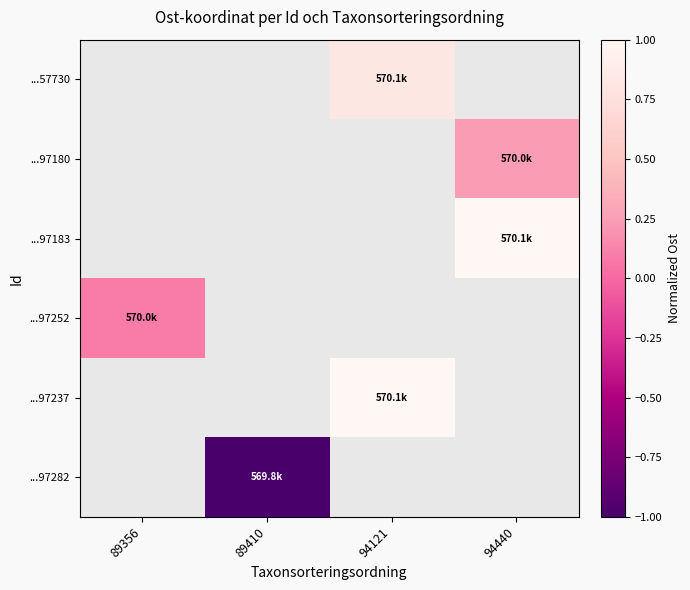

How many values in ...97183 are above zero?

1